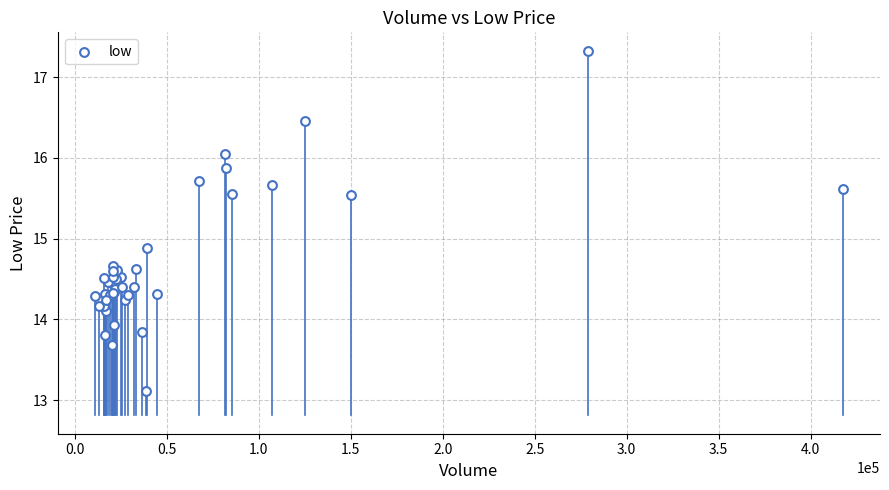

What Y value in the scatter plot is closest to 15?

14.9